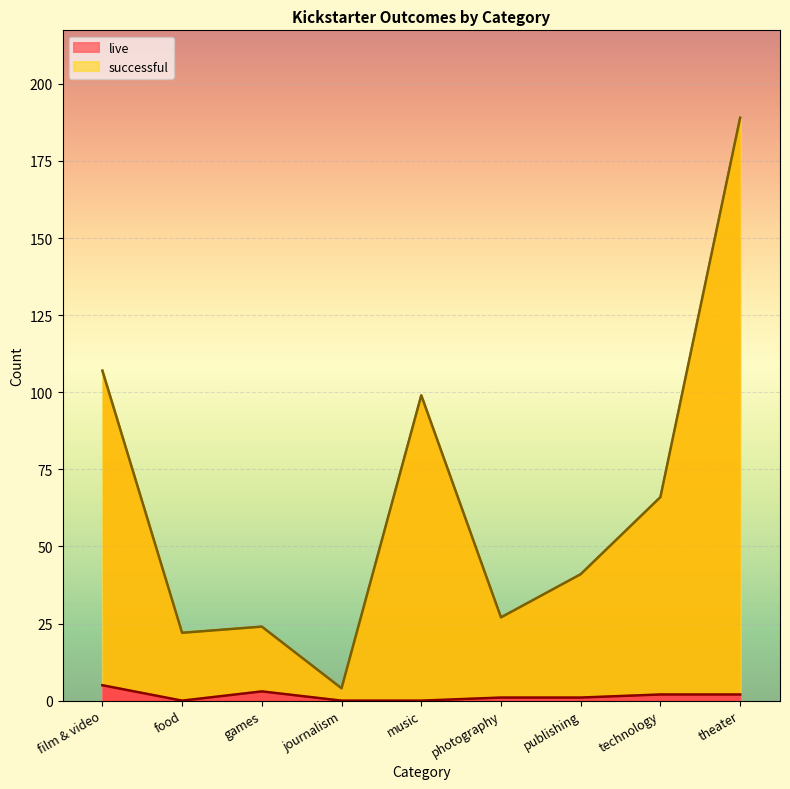

What is the sum of all live values?

14